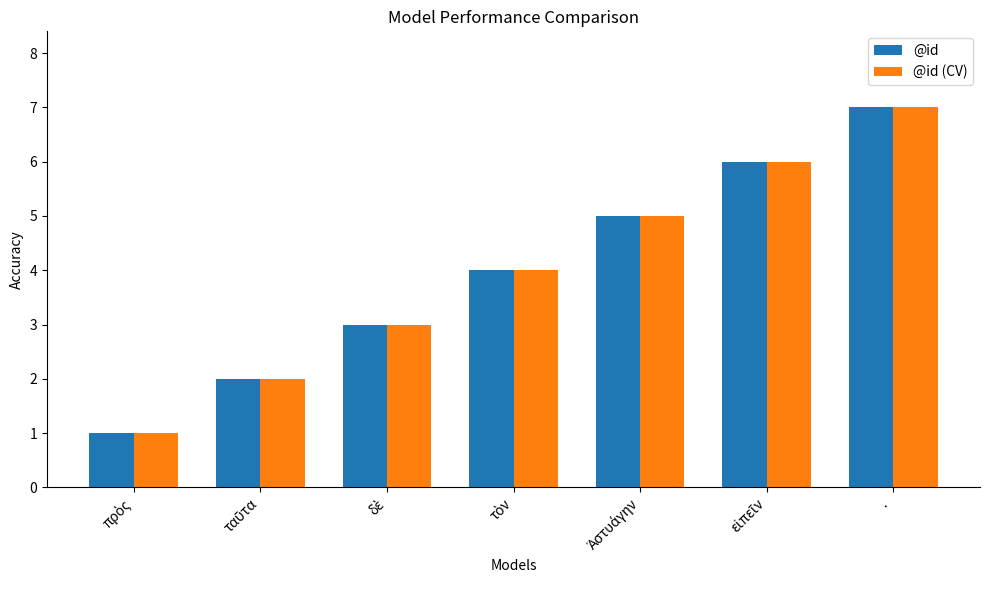

At which label does @id (CV) reach its peak?

·